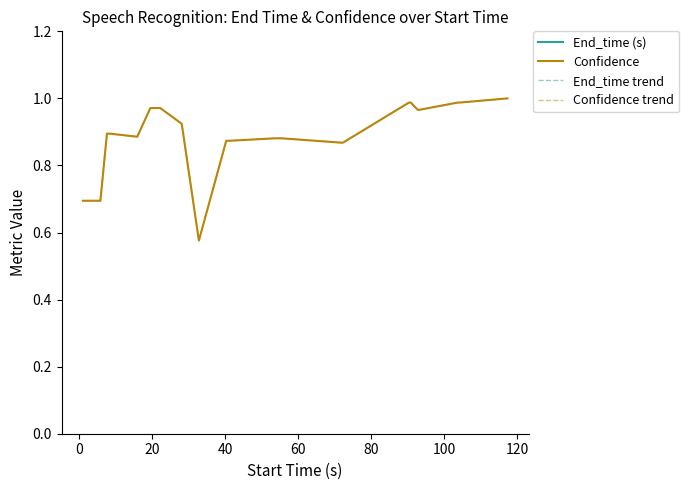

True or false: End_time trend has more than 0 interior local peaks.

False